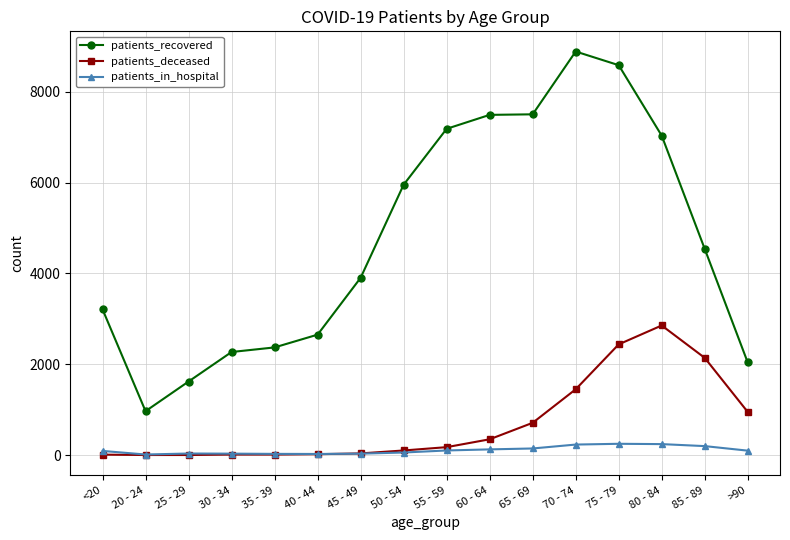

What is the highest value of the patients_deceased series?

2855